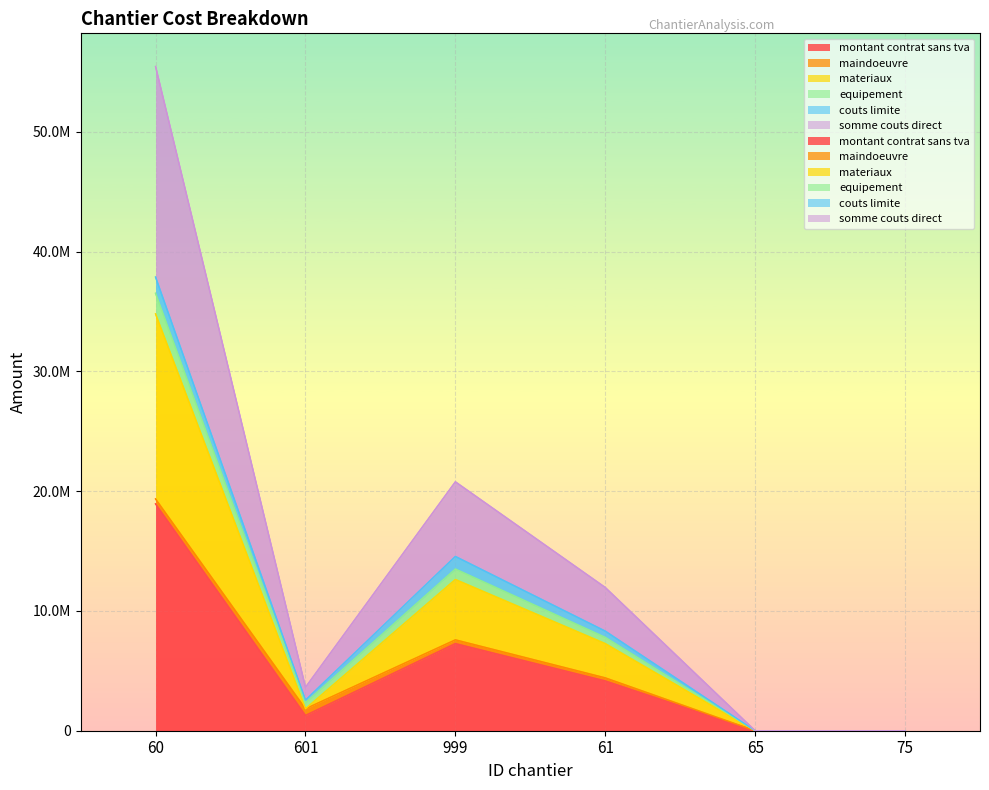

Is it true that montant contrat sans tva equals 0.1 at 75?

False